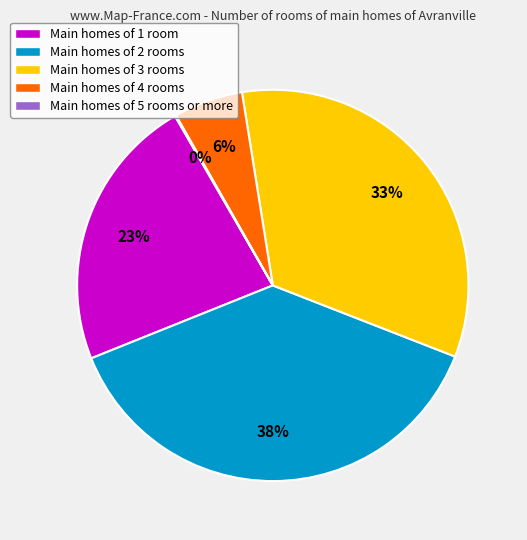

Which category has the biggest portion of the pie?

Main homes of 2 rooms